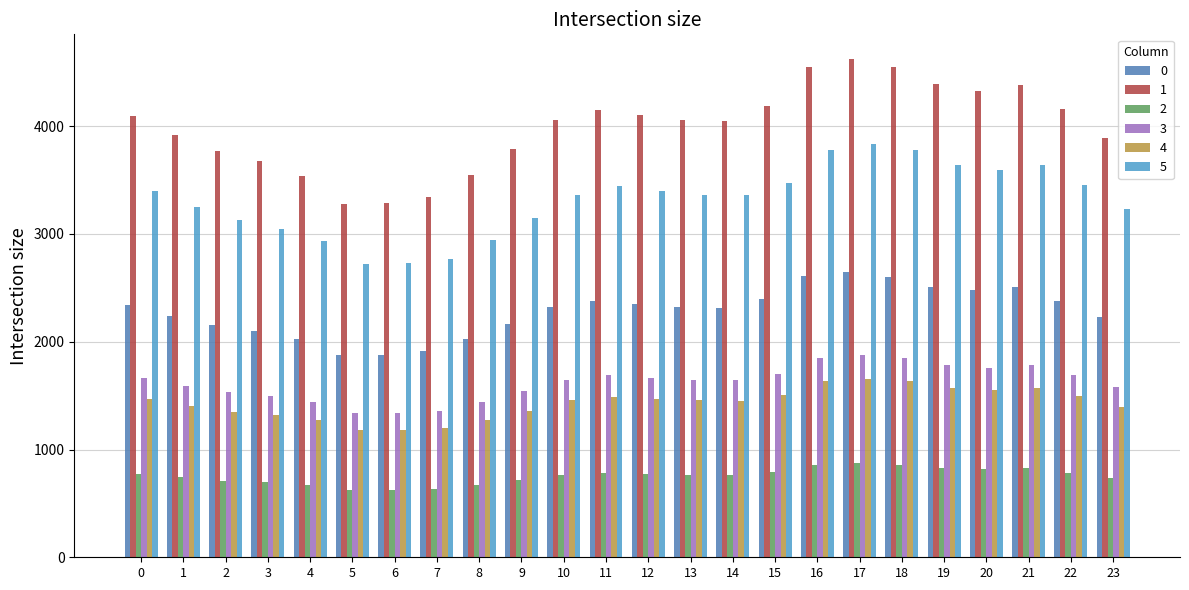

Rank the series at 17 from highest to lowest value.

1, 5, 0, 3, 4, 2